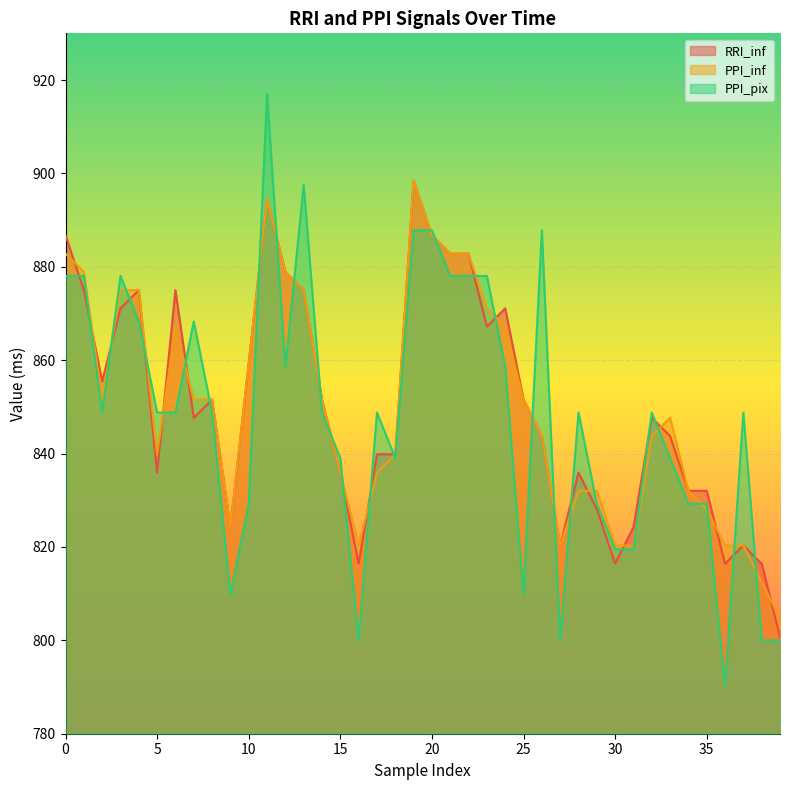

True or false: PPI_pix and RRI_inf cross at least once.

True